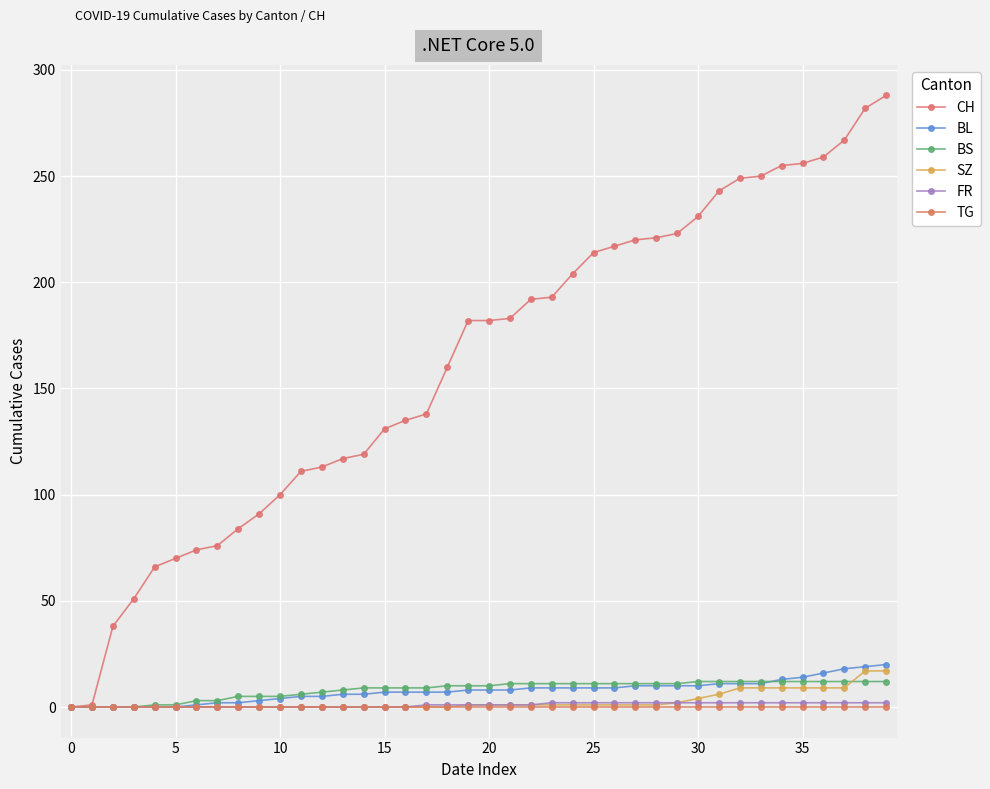

How many distinct data groups are displayed?

6